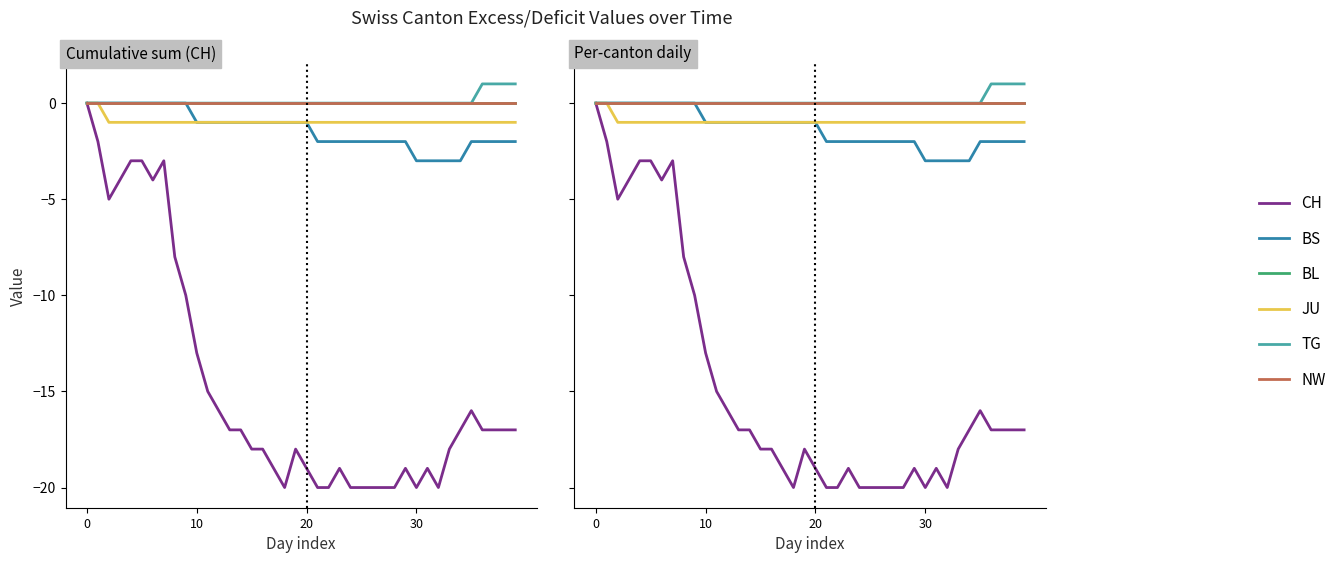

What is the label of the 7th point from the right?

33